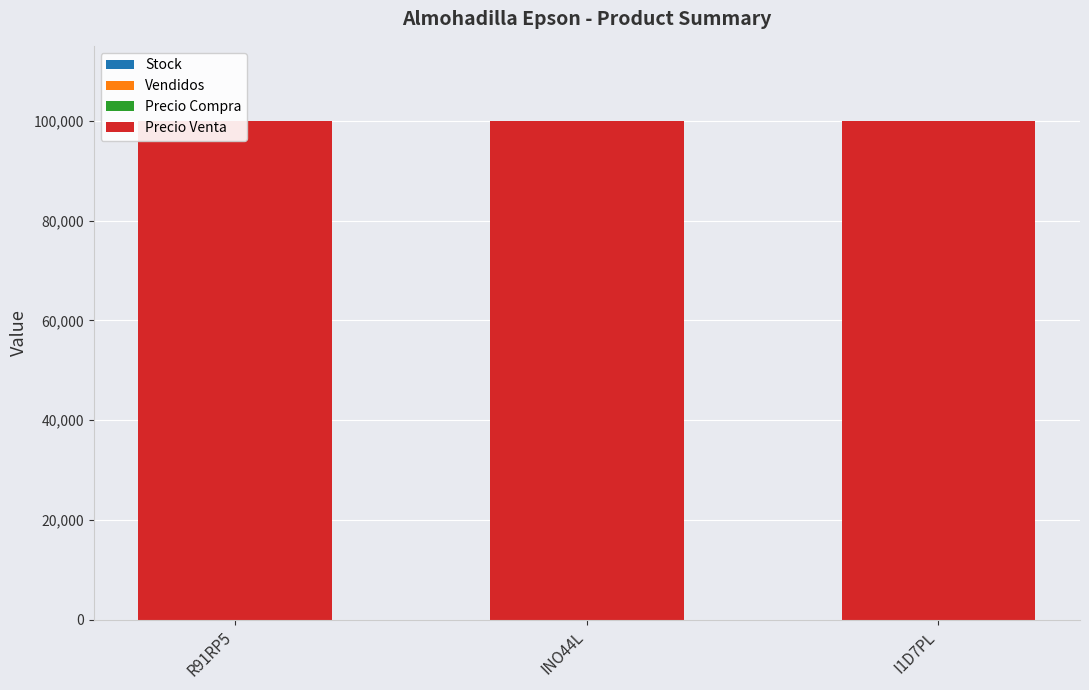

Reading left to right, list all the values displayed in this chart.

Stock: R91RP5=4	INO44L=10	I1D7PL=6
Vendidos: R91RP5=2	INO44L=32	I1D7PL=2
Precio Compra: R91RP5=0	INO44L=0	I1D7PL=0
Precio Venta: R91RP5=100000	INO44L=100000	I1D7PL=100000